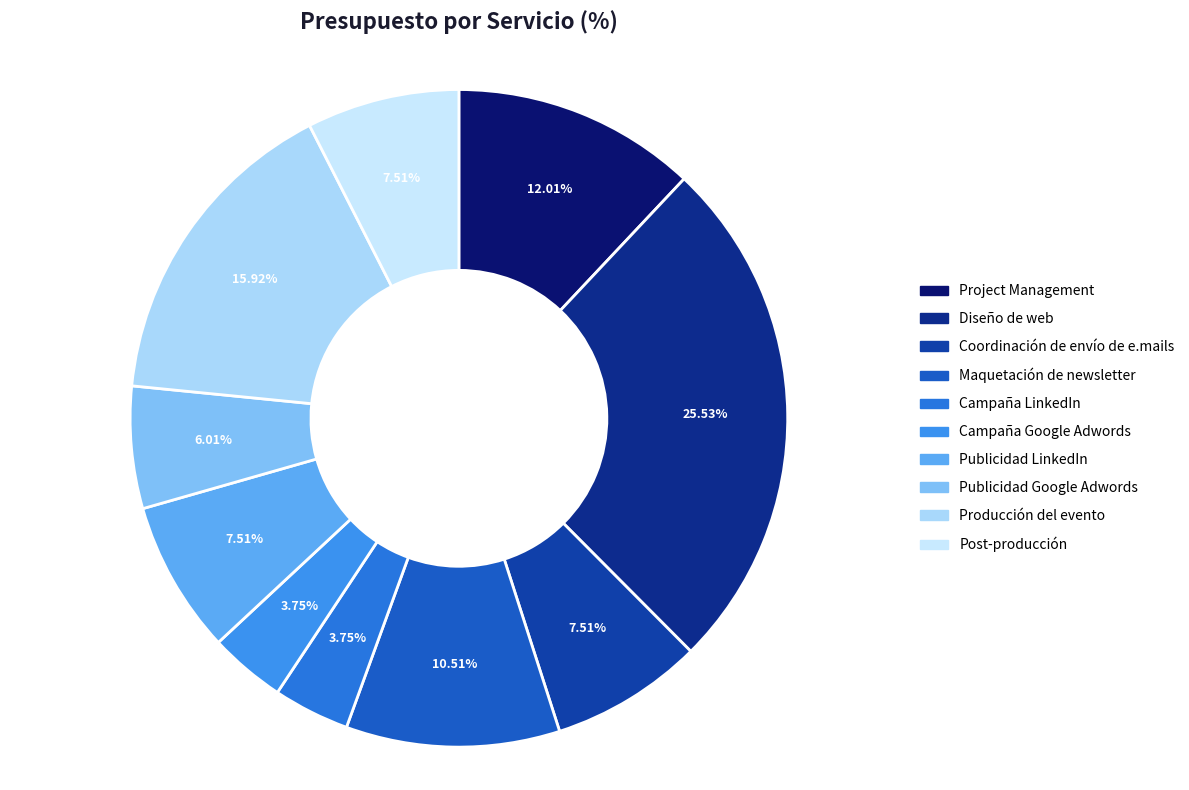

To the nearest percent, what is the average slice percentage?

10%